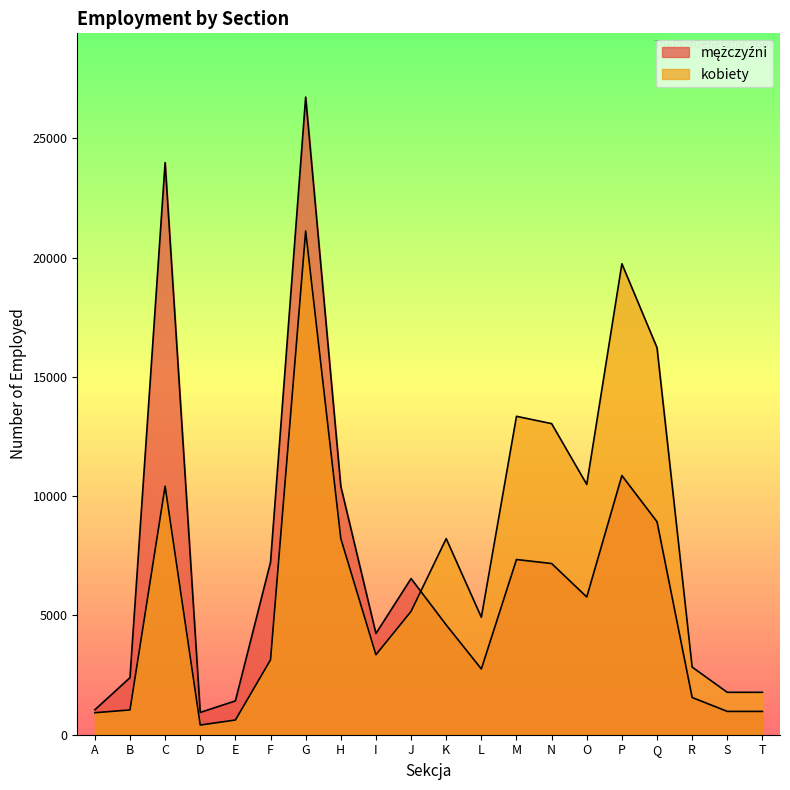

In mężczyźni, how many points are higher than both neighbors (excluding endpoints)?

5